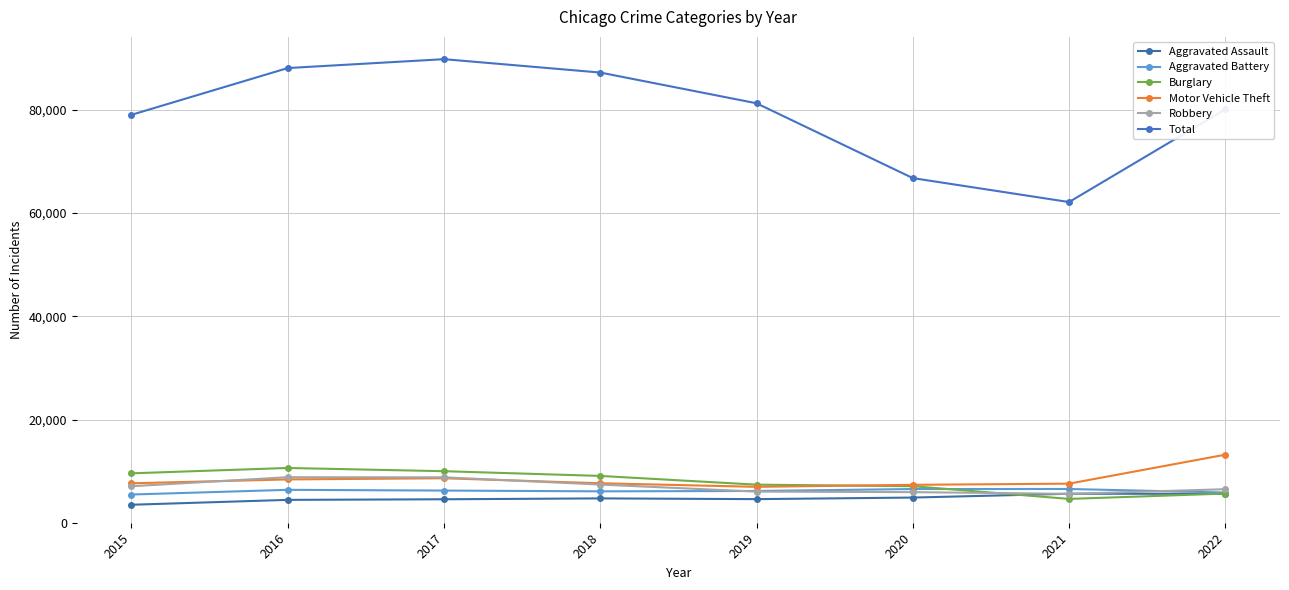

After their last crossing, which series has the higher values: Robbery or Burglary?

Robbery